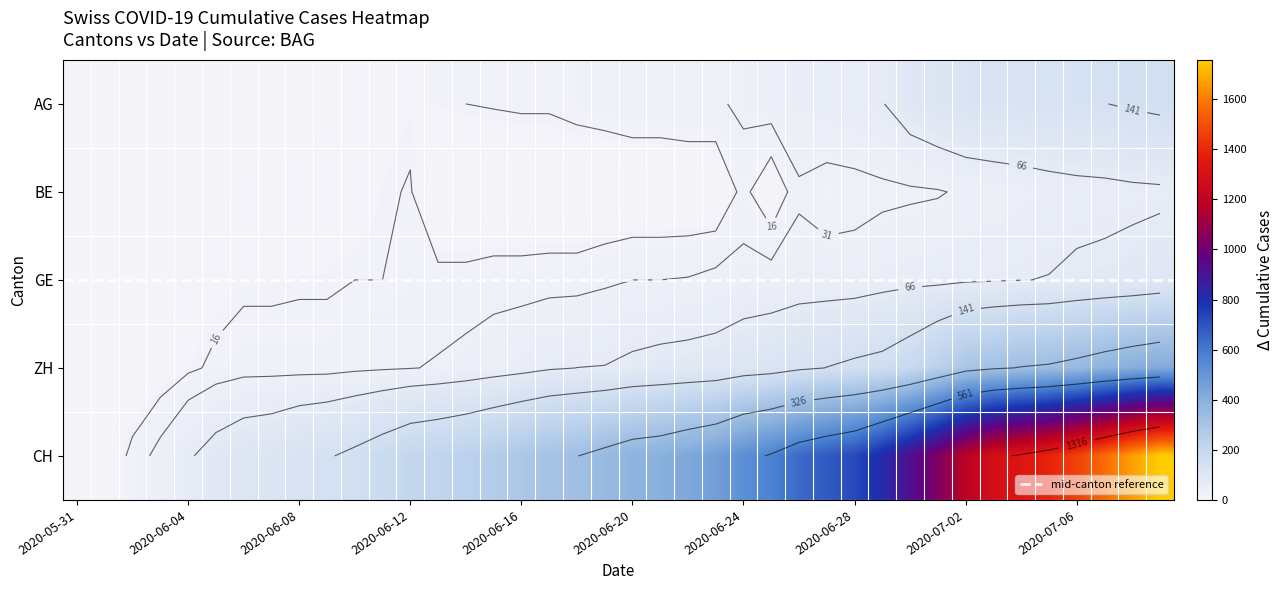

Rank the series at 2020-06-28 from lowest to highest value.

BE, GE, AG, ZH, CH